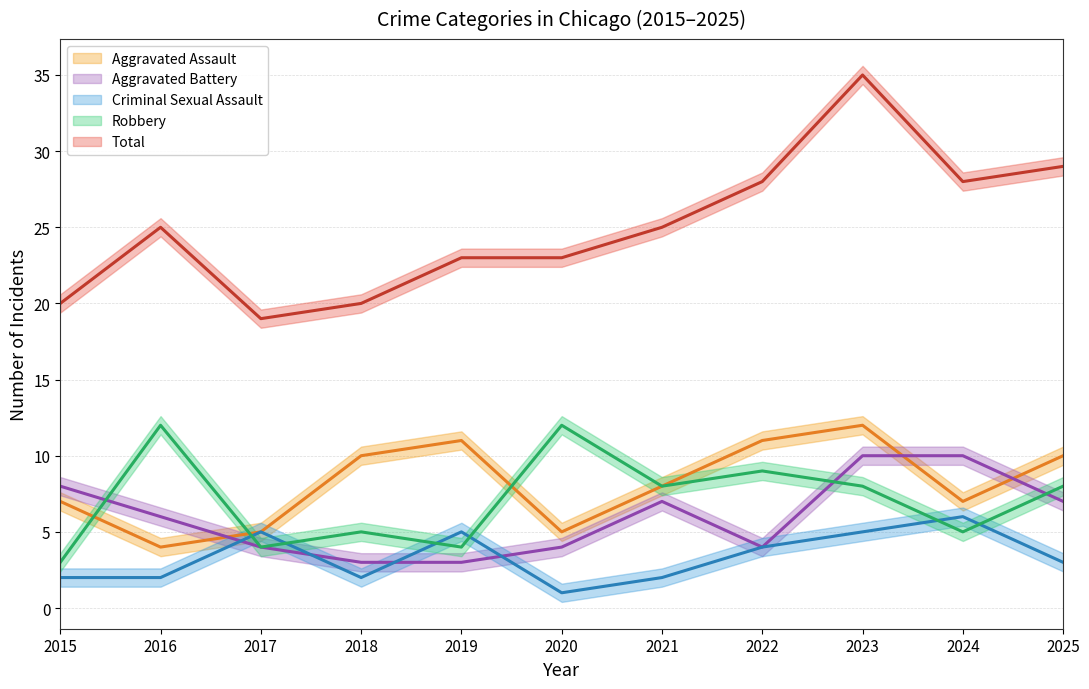

Is it true that Robbery equals 18 at 2016?

False